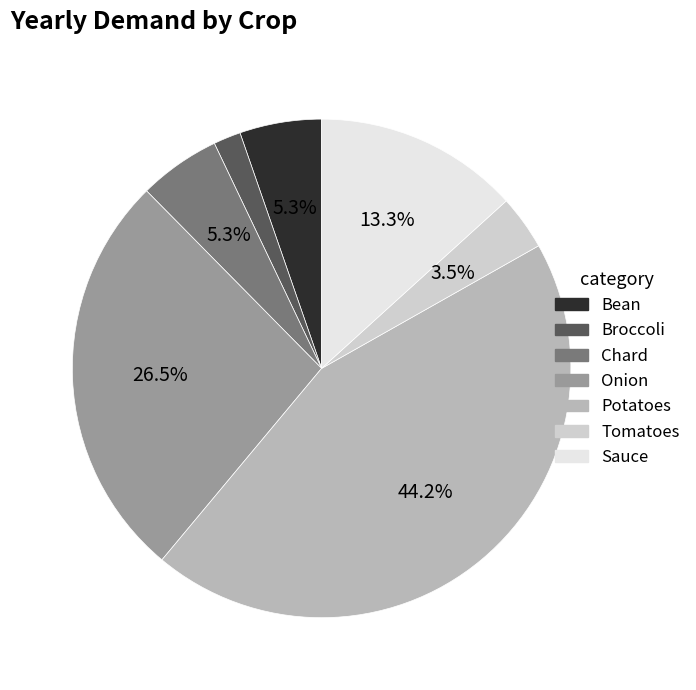

What is the largest slice in the pie chart?

Potatoes